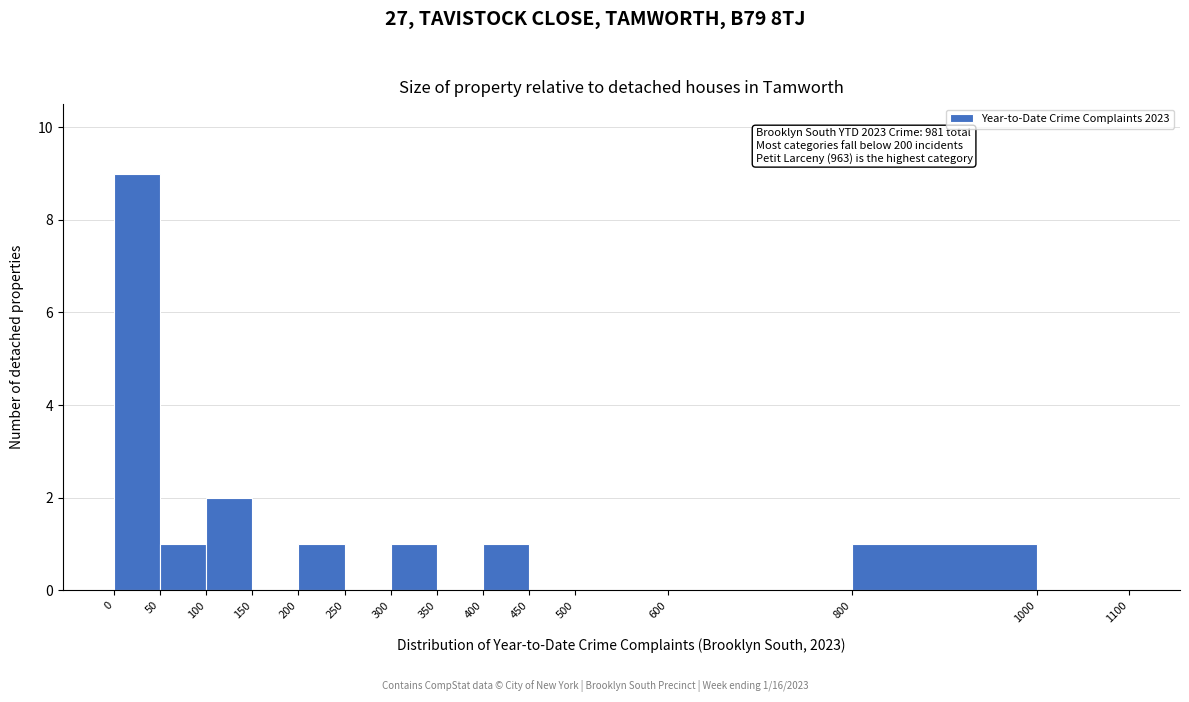

Over which range of the x-axis is the bar tallest?

0 to 50